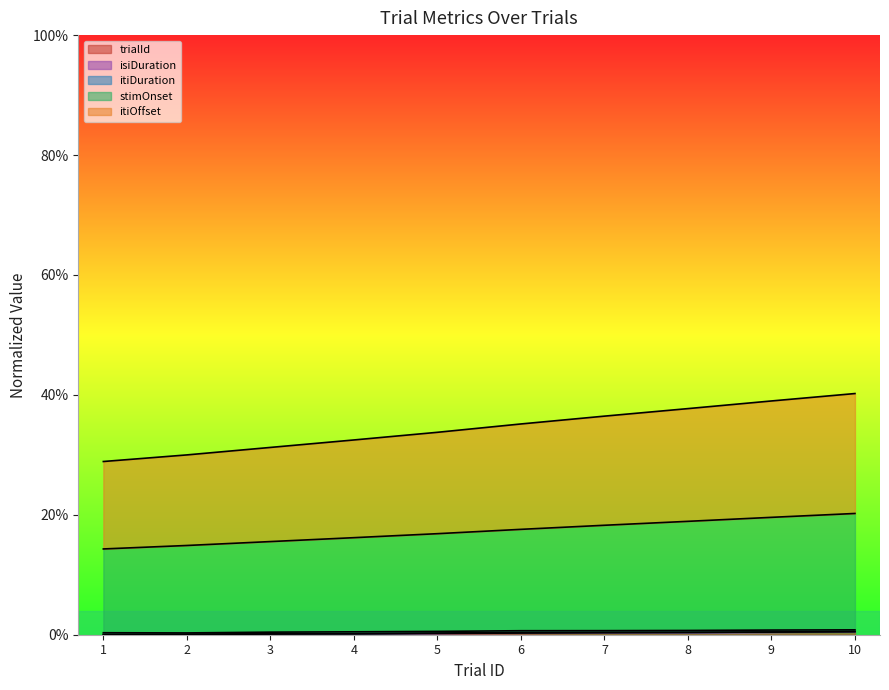

True or false: trialId has more than 0 points higher than both neighbors.

False